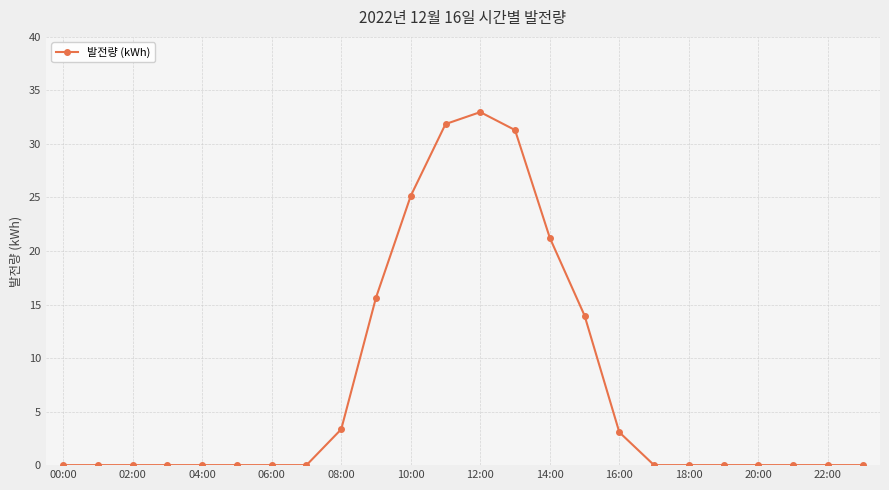

What is the difference between the maximum and second lowest values?

33.0